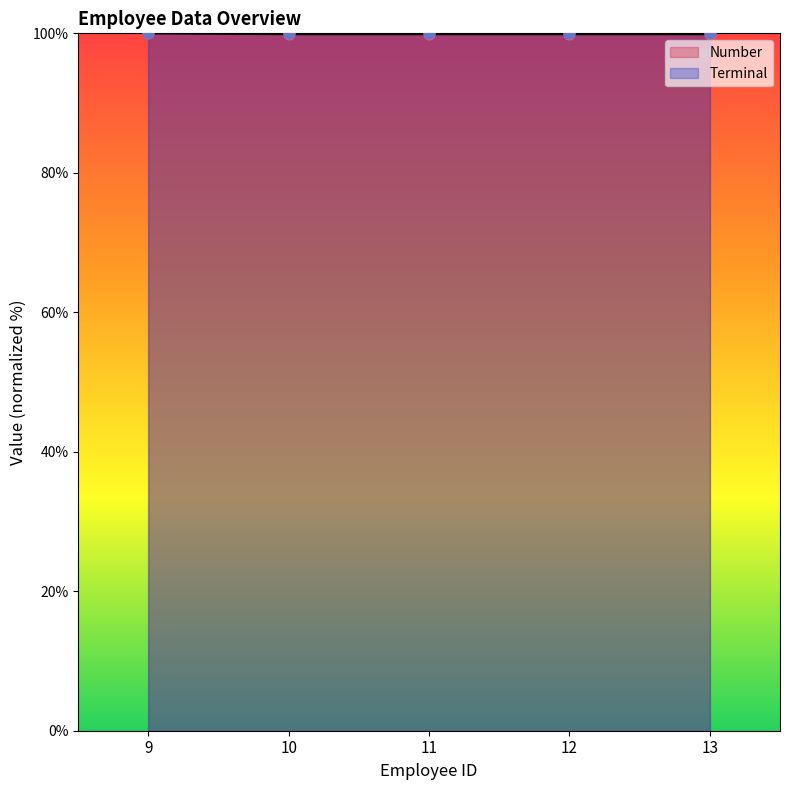

Approximately how many times larger is the value at 11 compared to 13?

1.0